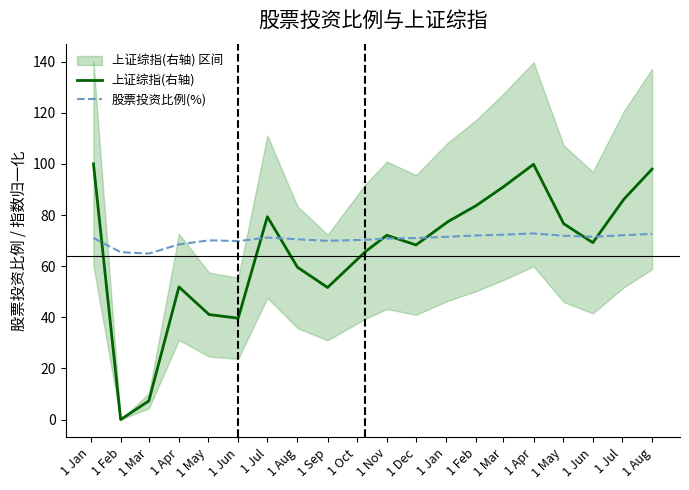

In 上证综指(右轴), how many points are higher than both neighbors (excluding endpoints)?

4